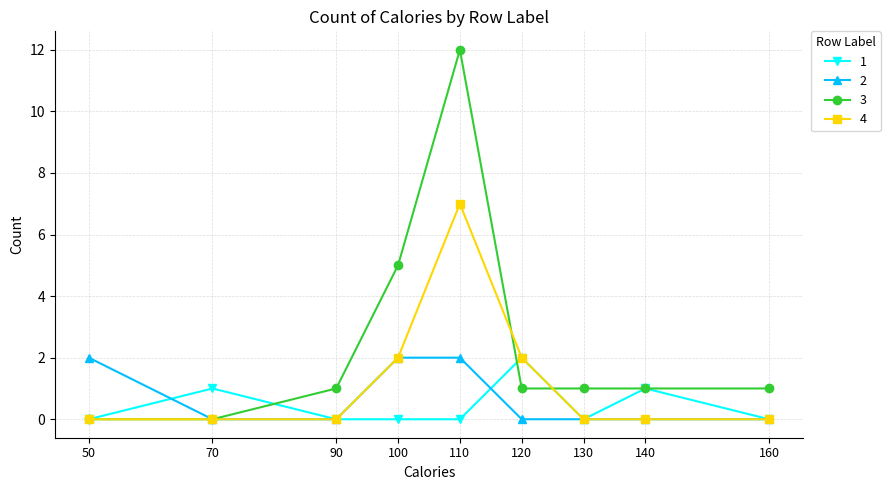

How many categories are shown in the chart?

9